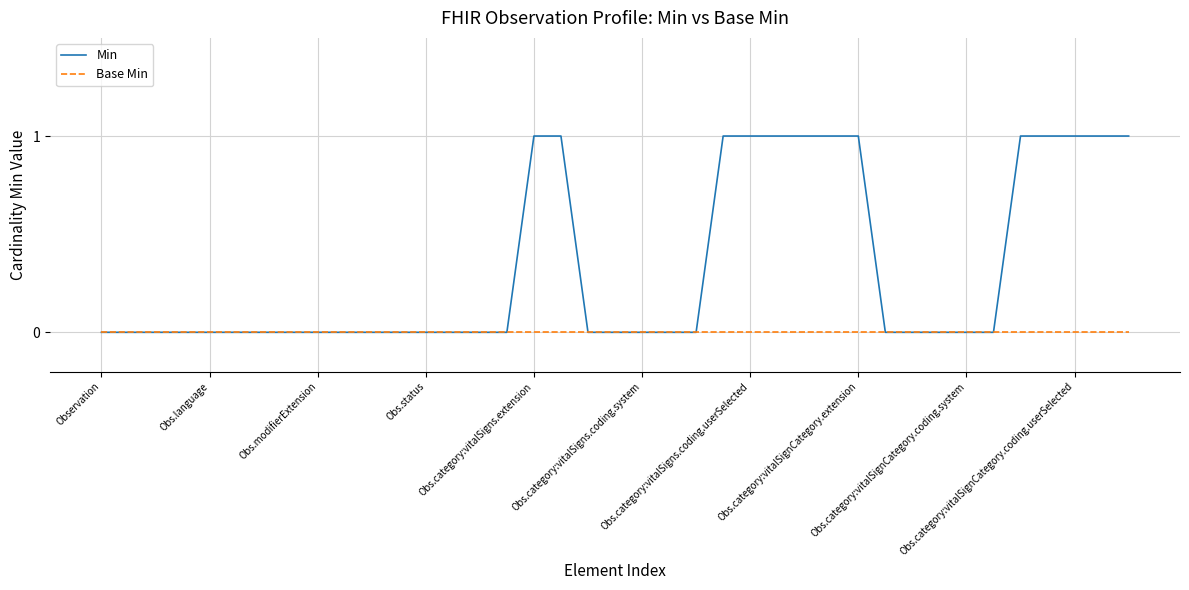

Which series has the widest spread of values?

Min